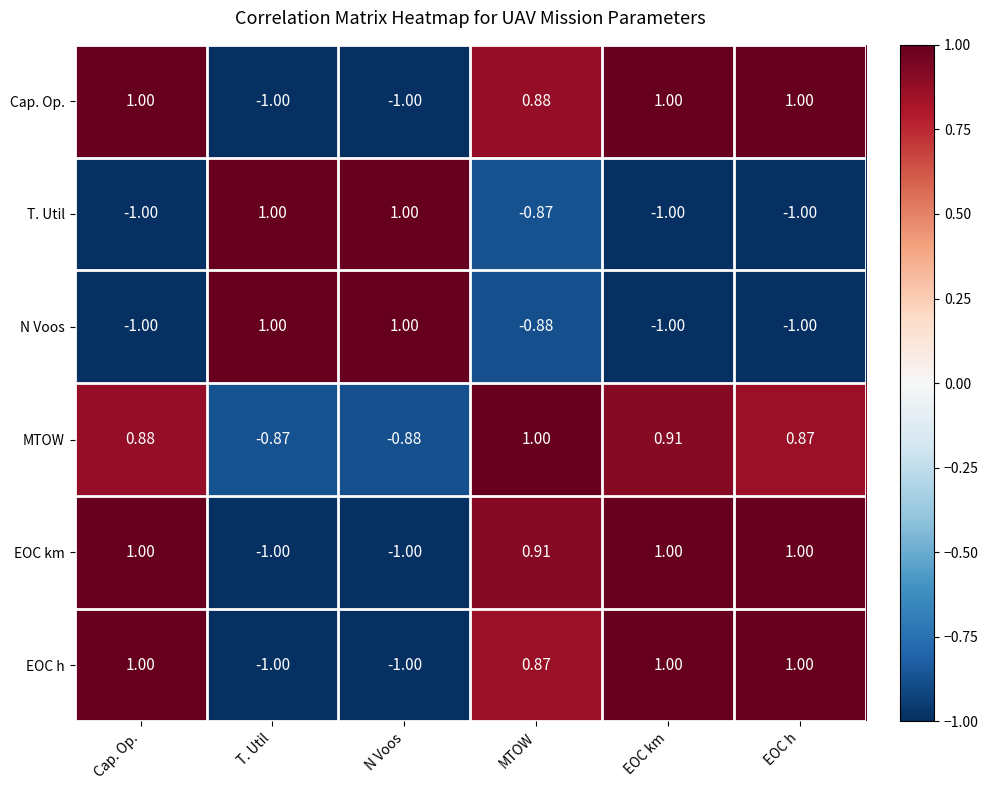

Is the value of T. Util at MTOW greater than the value of EOC h at Cap. Op.?

No